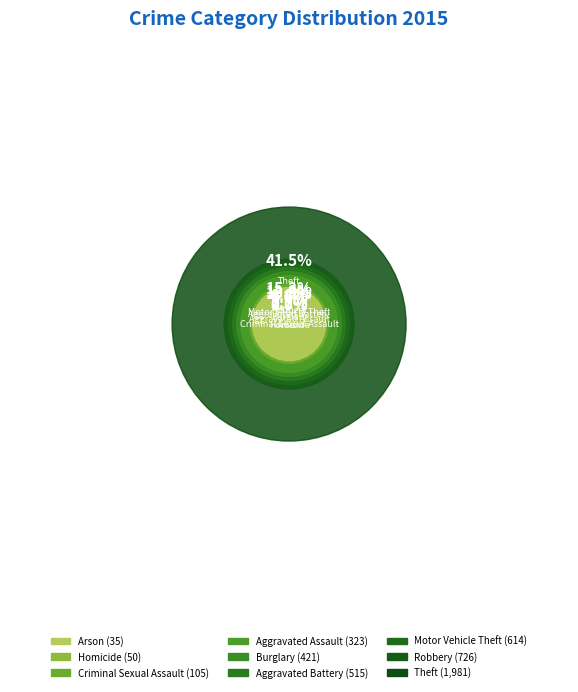

Rank the categories by value from lowest to highest.

Arson, Homicide, Criminal Sexual Assault, Aggravated Assault, Burglary, Aggravated Battery, Motor Vehicle Theft, Robbery, Theft